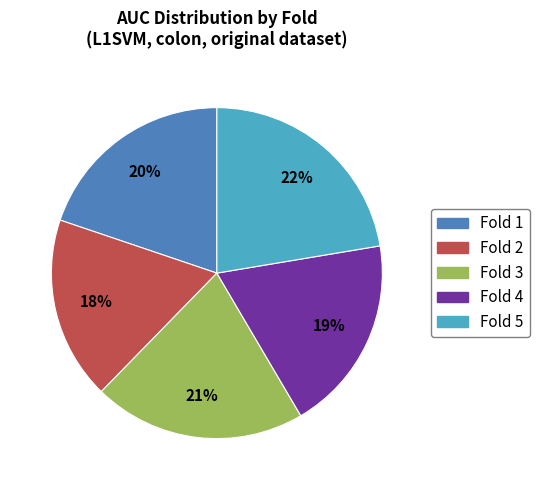

To the nearest percent, what is the difference between the largest and smallest slice percentages?

4%